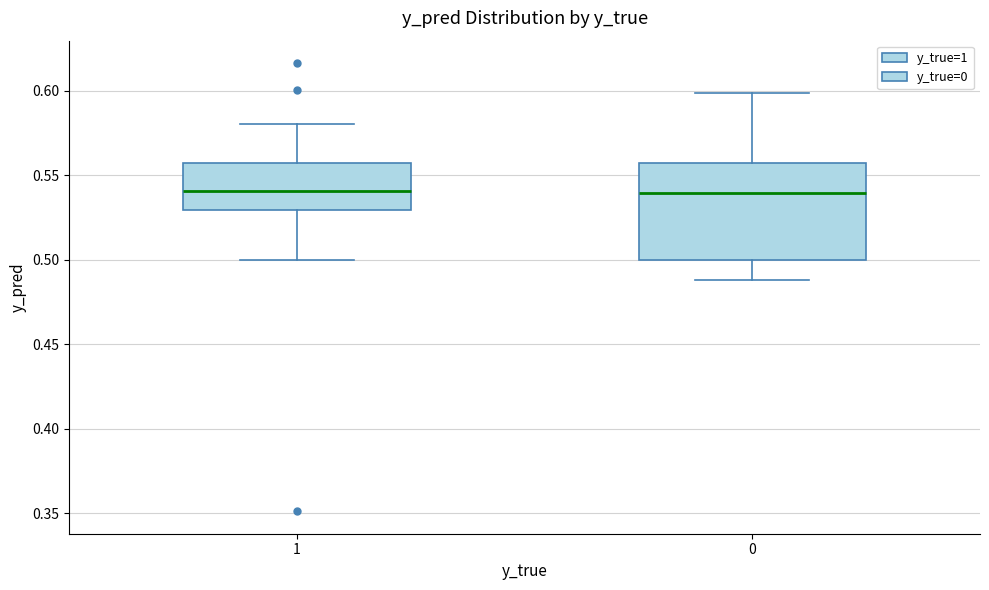

Where is the lower edge of the box at x = 0 on the y-axis? The values are not printed on the chart, so give them approximately, as read against the axis.

0.500